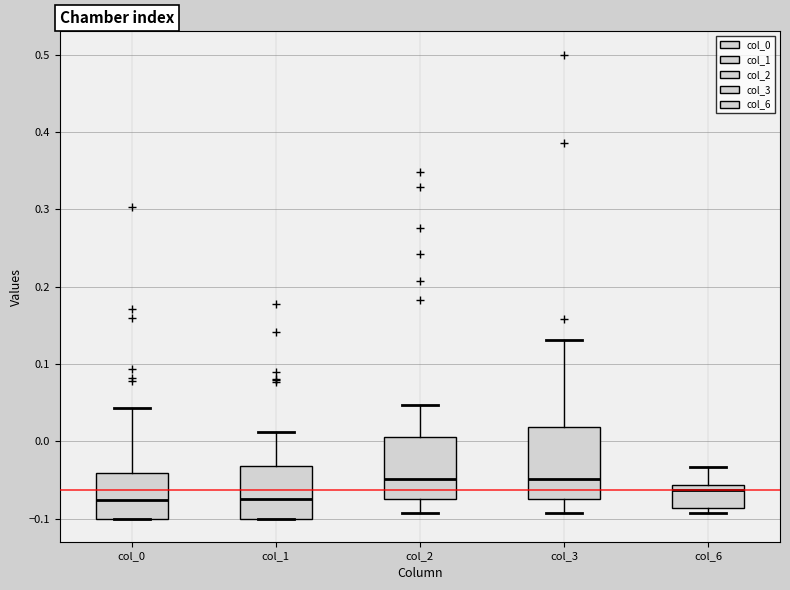

Where is the lower edge of the box for col_6 on the y-axis? The values are not printed on the chart, so give them approximately, as read against the axis.

-0.09